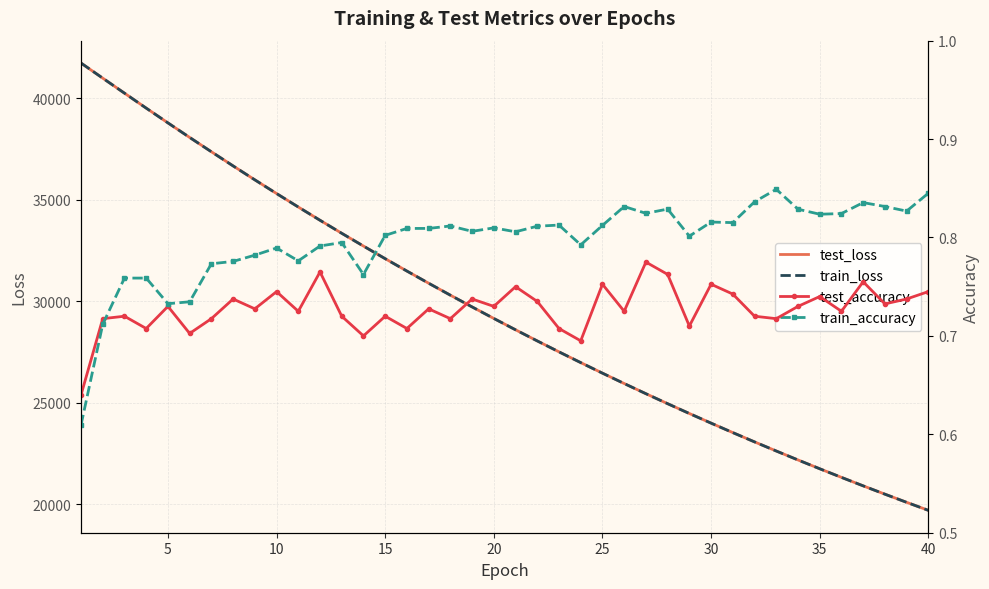

How many test_accuracy values are between 0 and 1?

40